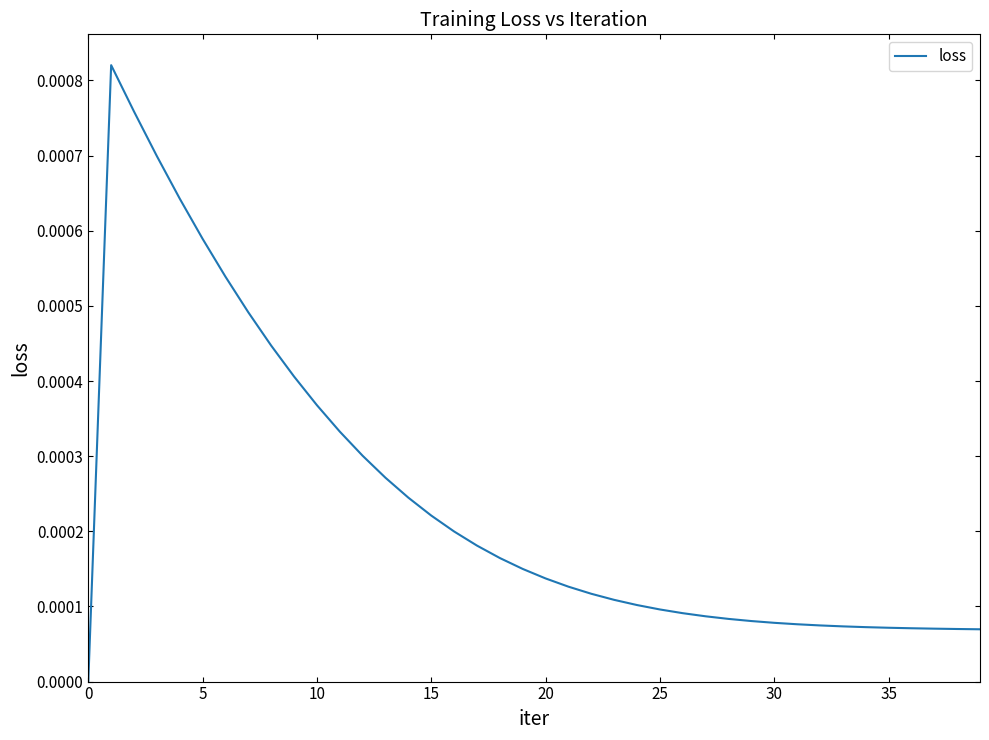

How many lines are shown in the chart?

1